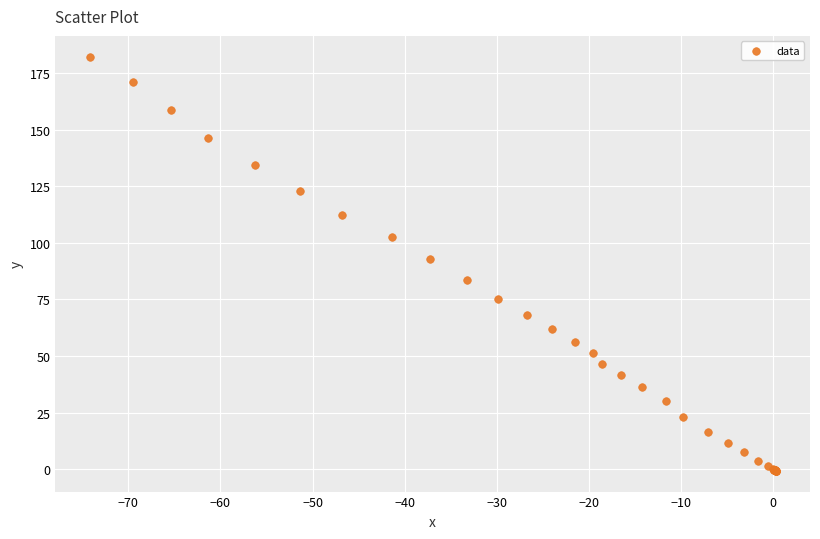

What Y value in the scatter plot is closest to 90?

92.7